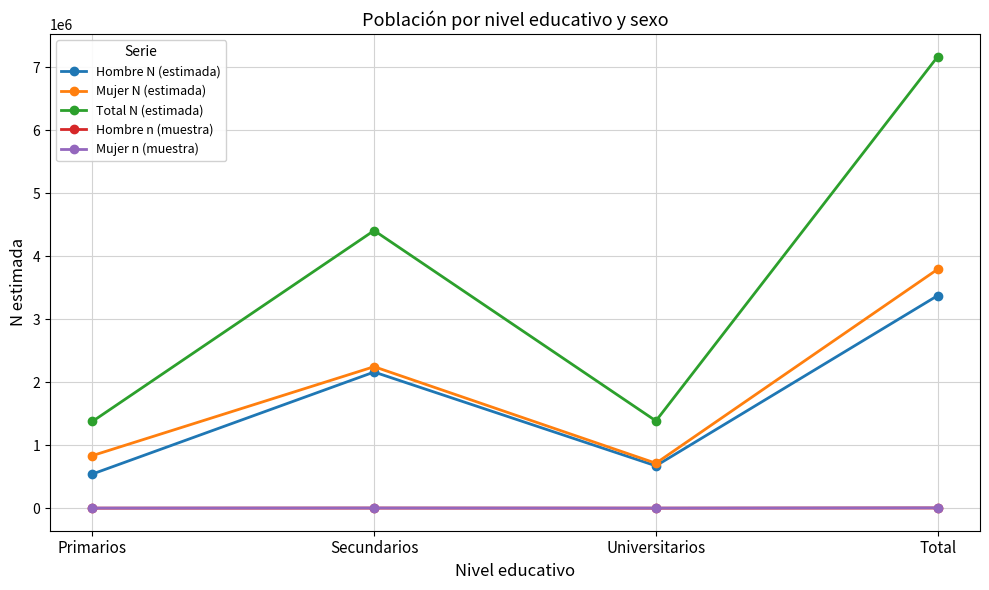

What position from the right is Primarios?

4